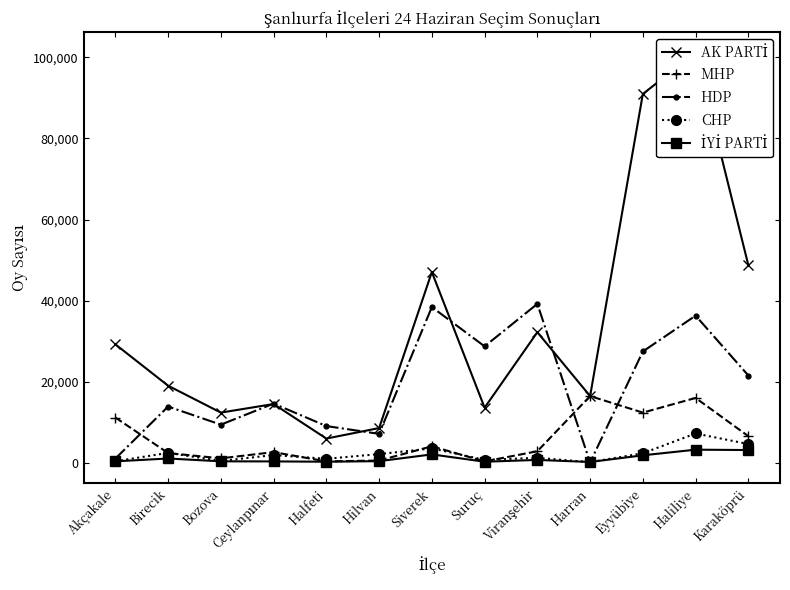

True or false: CHP and HDP cross at least once.

True